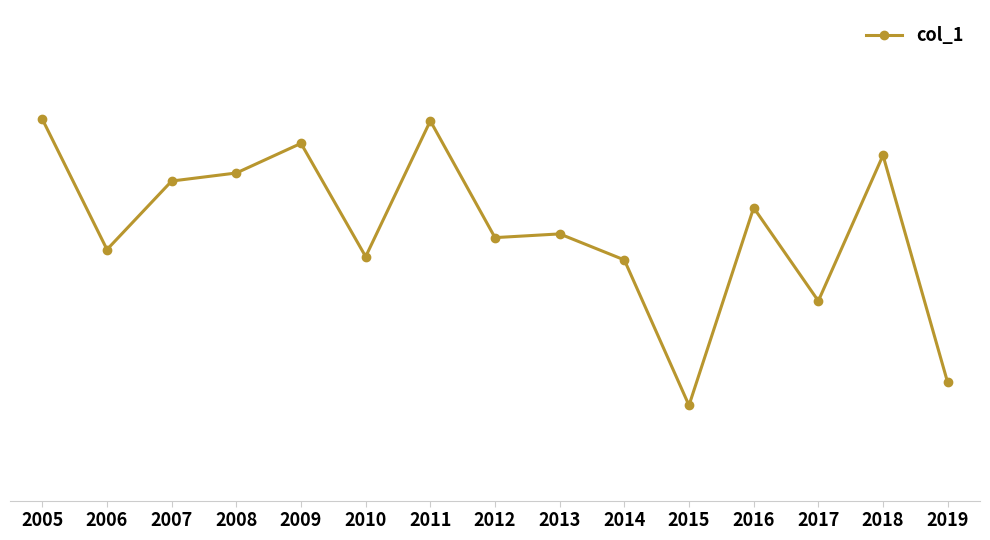

Rank the categories by value from highest to lowest.

2005, 2011, 2009, 2018, 2008, 2007, 2016, 2013, 2012, 2006, 2010, 2014, 2017, 2019, 2015